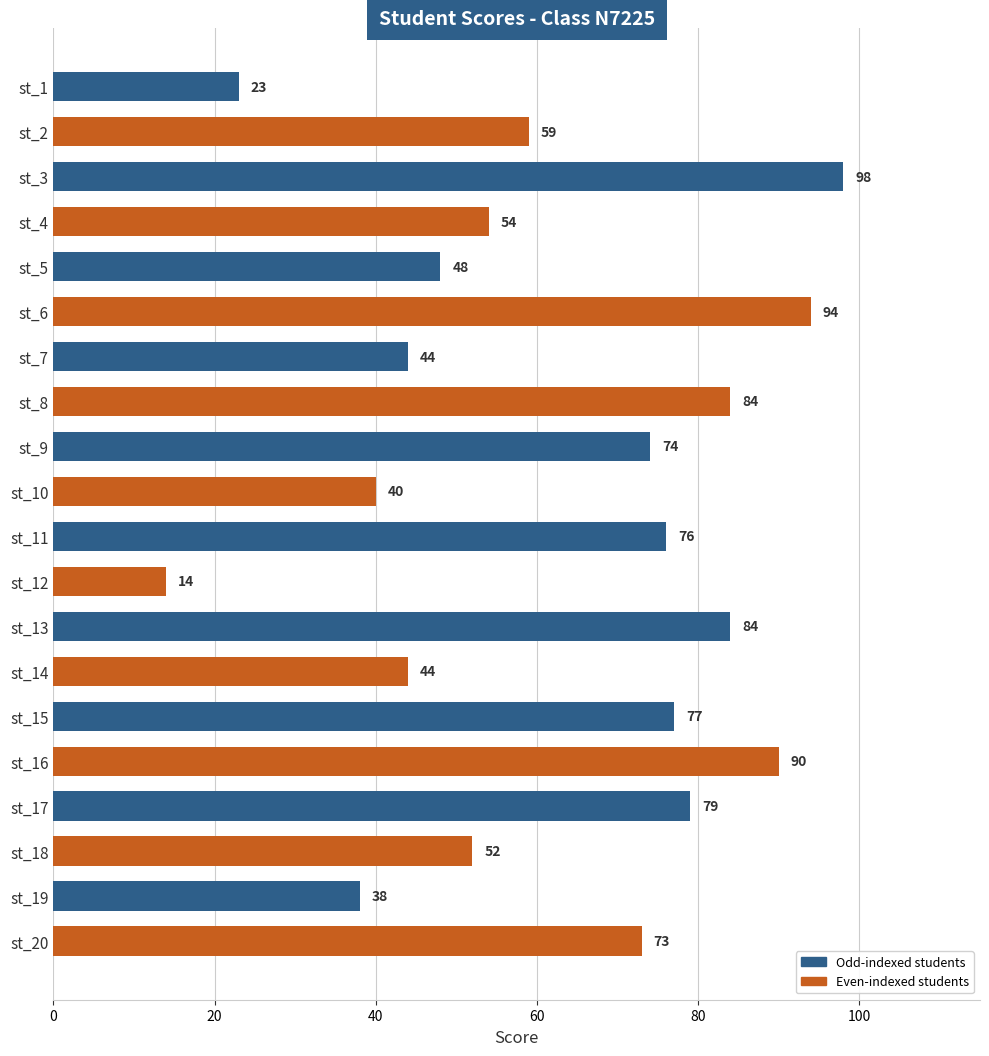

What is the average value?

62